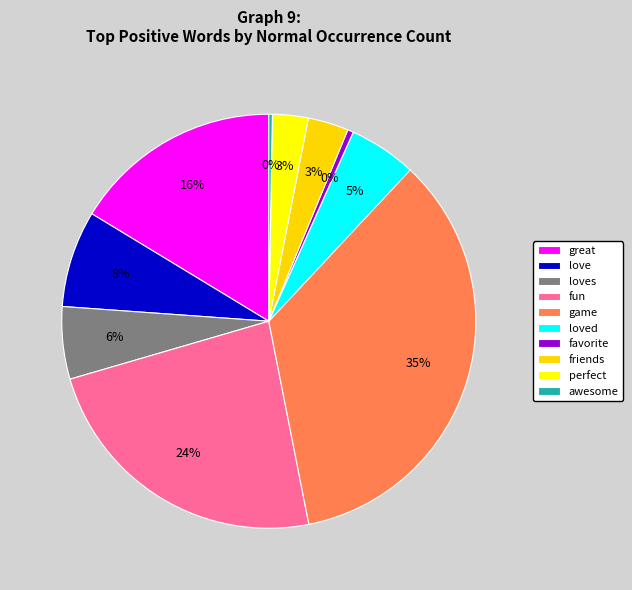

How many segments does this pie chart have?

10